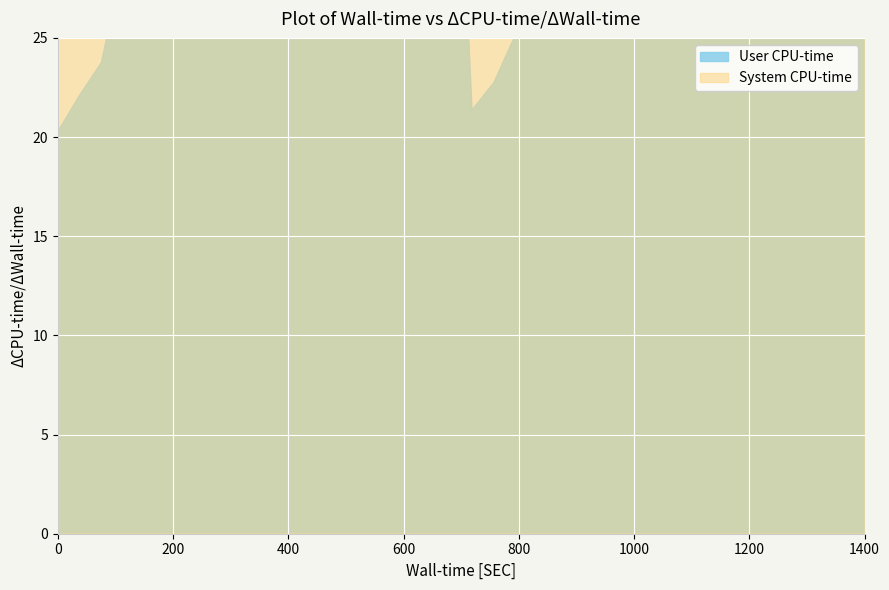

Which has a higher value, 17 or 9?

17